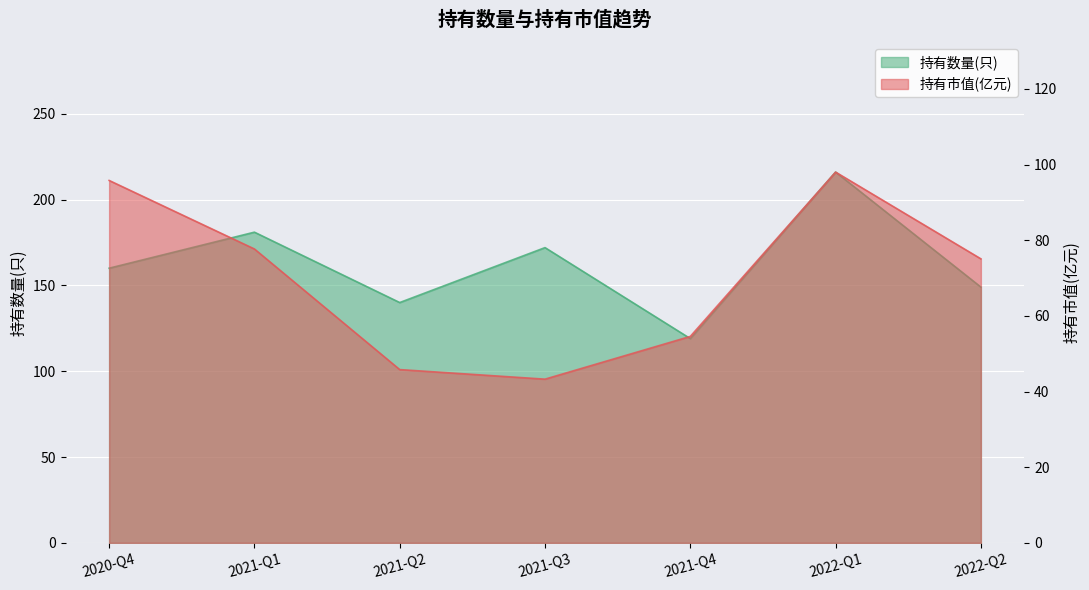

What is the difference between the maximum and minimum values in the 持有市值(亿元) series?

54.8